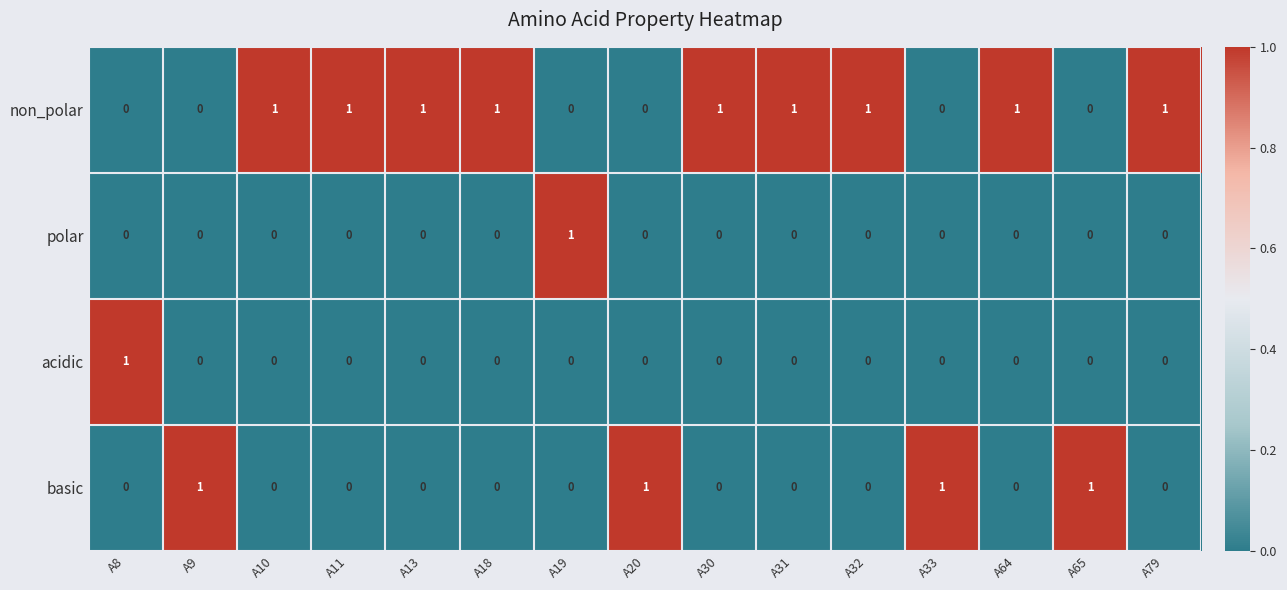

The value of polar at A30 is 0. True or false?

True